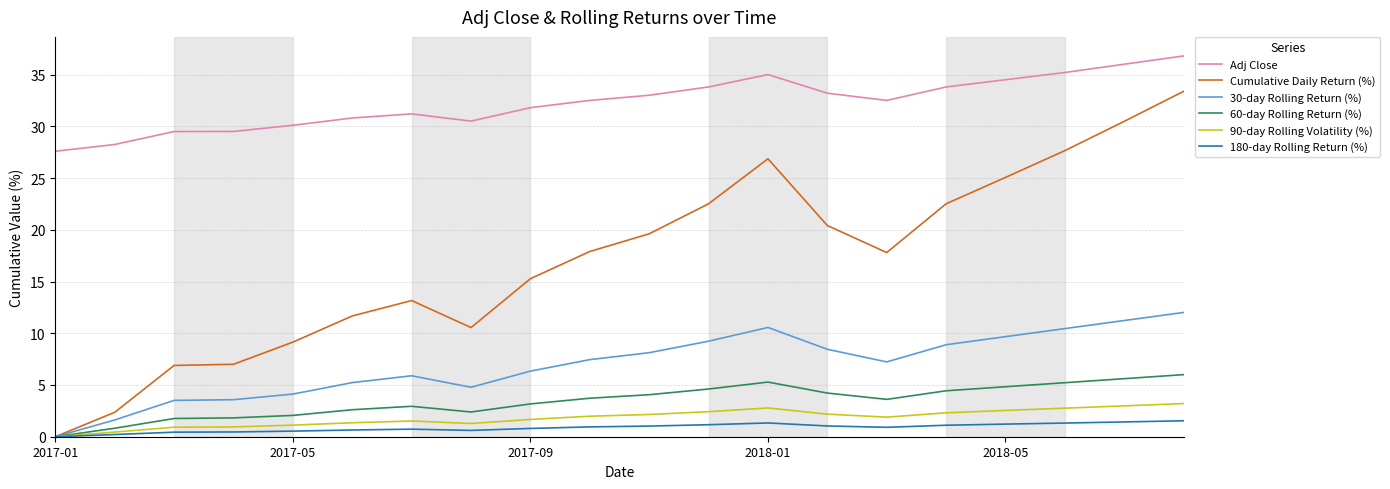

Which series has the widest spread of values?

Cumulative Daily Return (%)